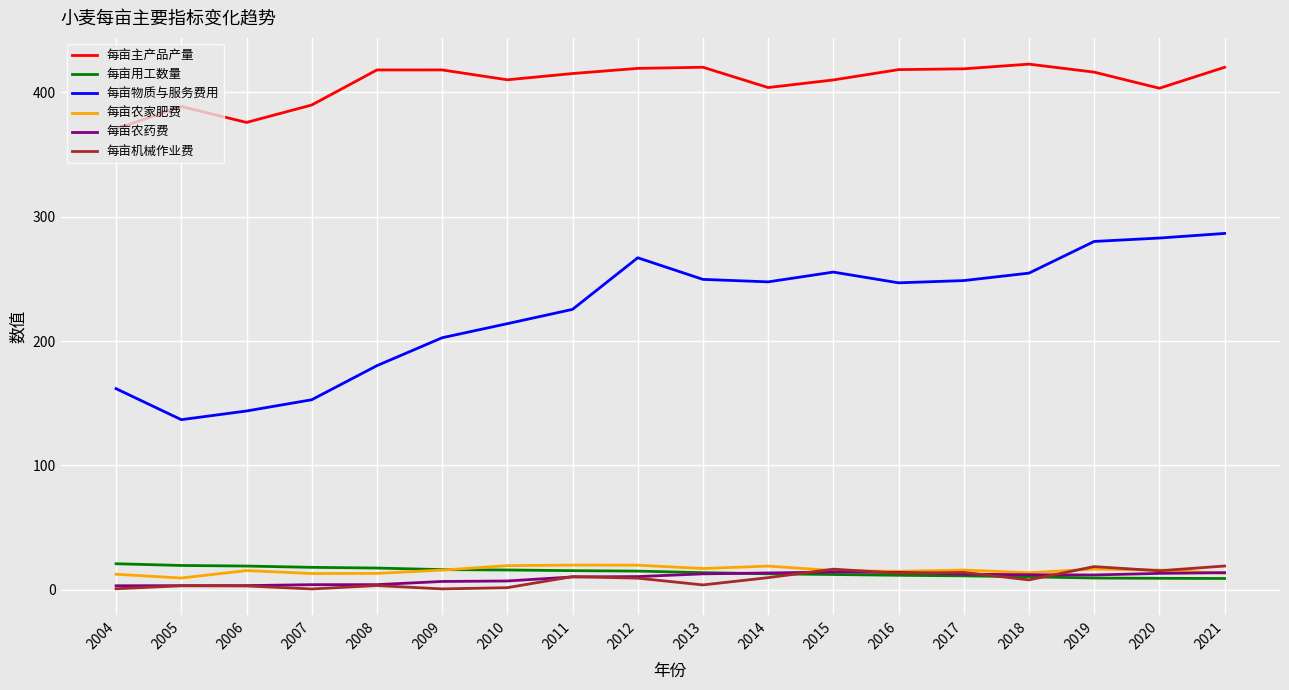

Read the 每亩用工数量 value at 2017.

11.2